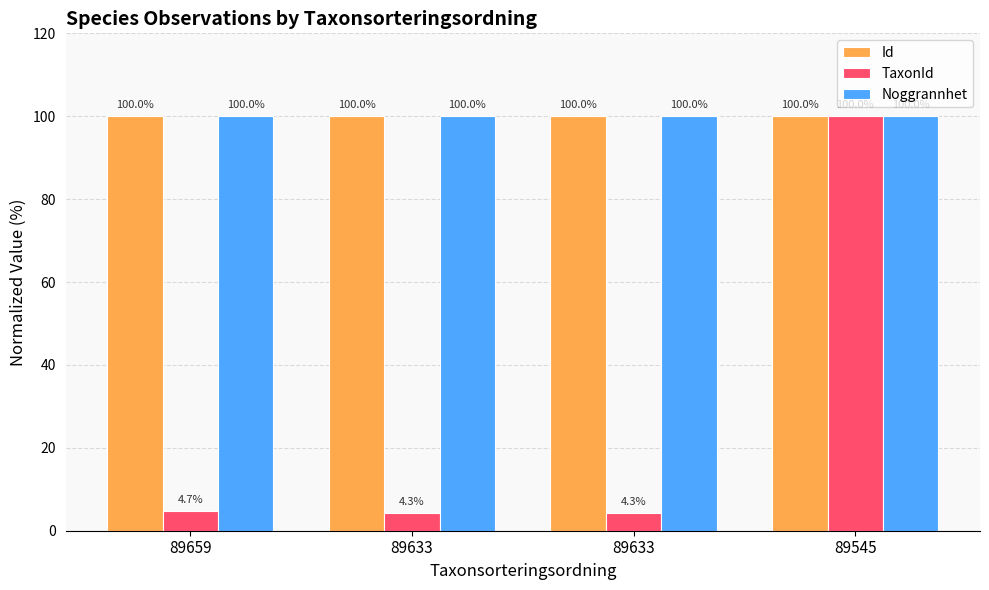

Reading right to left, list all the values displayed in this chart.

Id: 89545=100.0	89633=100.0	89633=100.0	89659=100.0
TaxonId: 89545=100.0	89633=4.3	89633=4.3	89659=4.7
Noggrannhet: 89545=100.0	89633=100.0	89633=100.0	89659=100.0